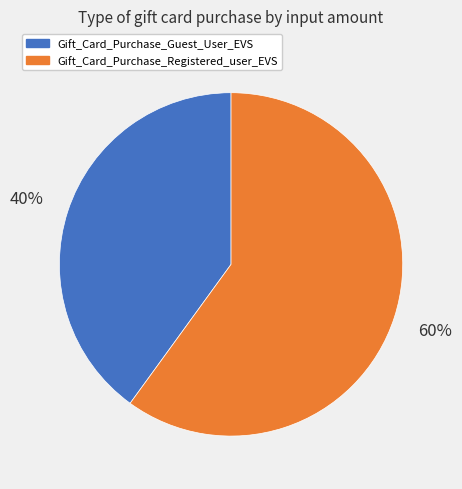

Is it true that Gift_Card_Purchase_Guest_User_EVS is 40% of the pie?

True